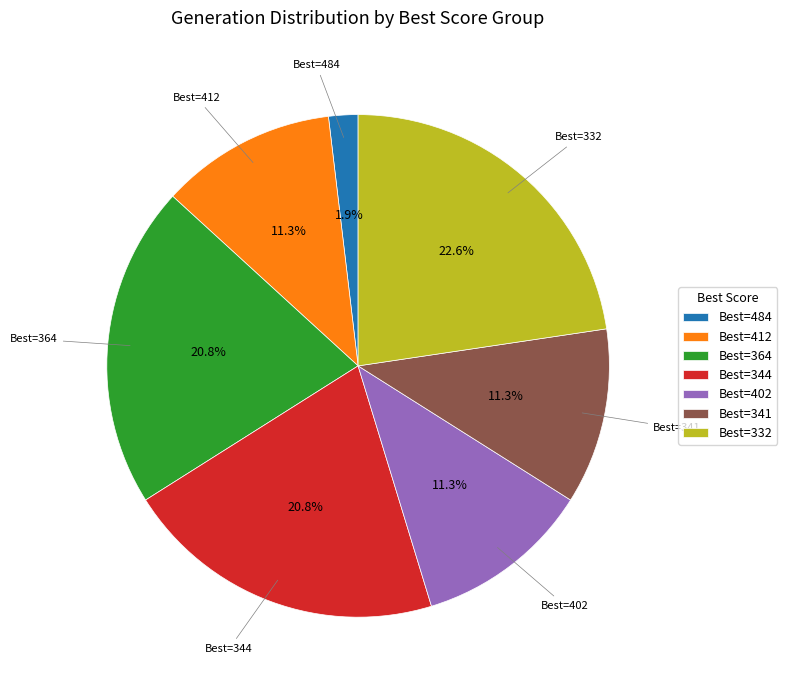

Approximately how many times larger is the value at Best=332 compared to Best=344?

1.1